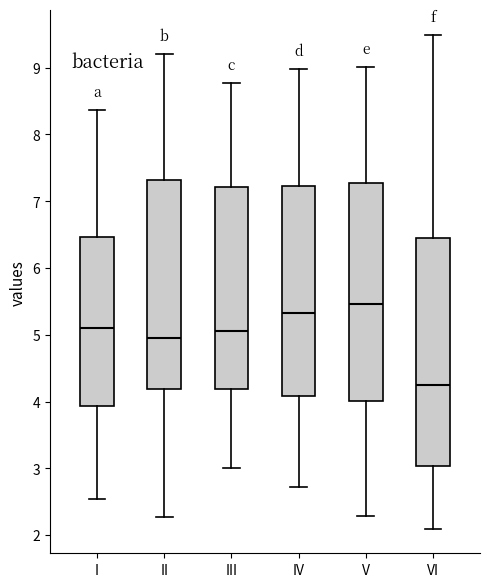

Which box's median line is the lowest?

VI